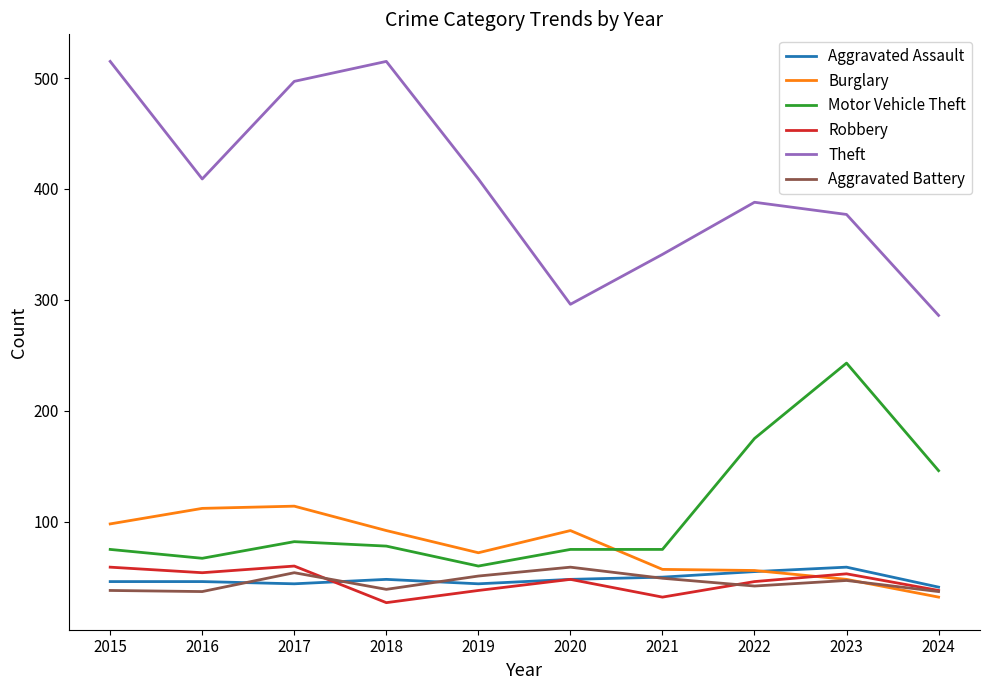

Which category has the lowest value across all series?

2018